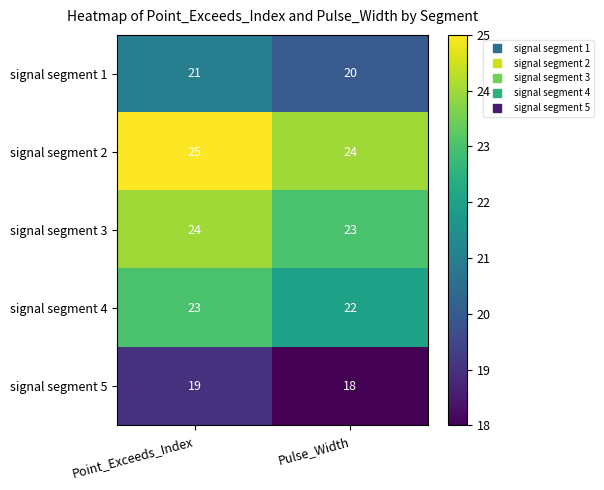

At Point_Exceeds_Index, list the series in order from smallest to largest.

signal segment 5, signal segment 1, signal segment 4, signal segment 3, signal segment 2